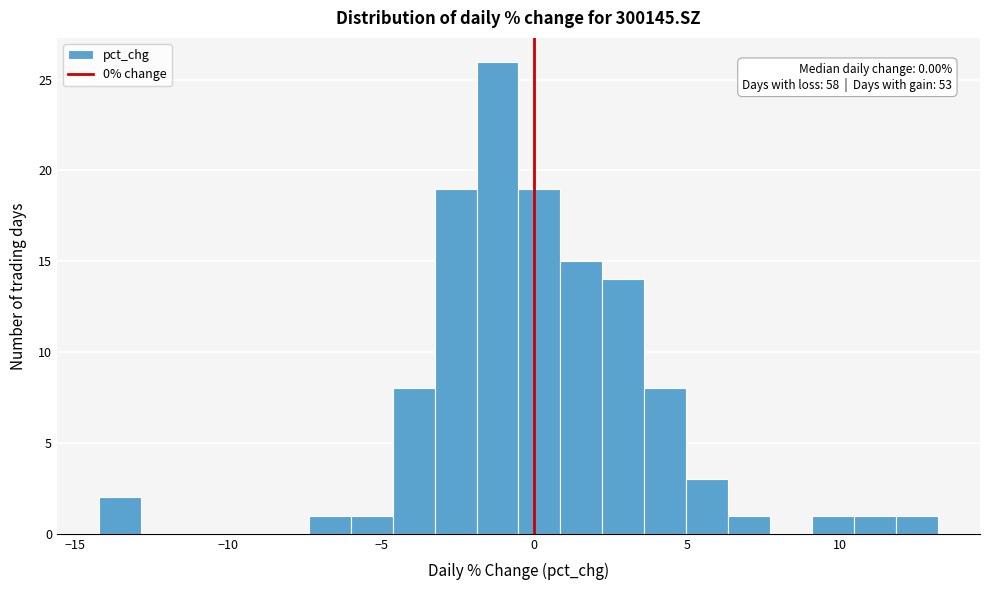

Around what value on the x-axis is the tallest bar? Give the approximate position of its centre, as read against the axis.

-1.0